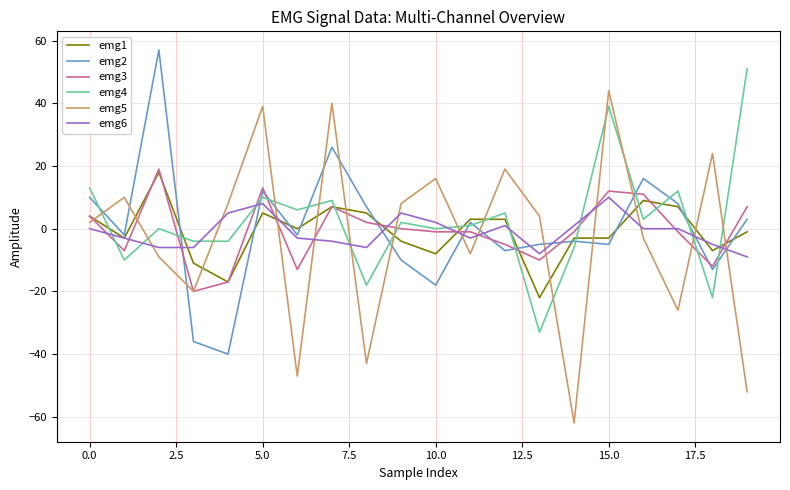

Which series has the largest range (max minus min)?

emg5